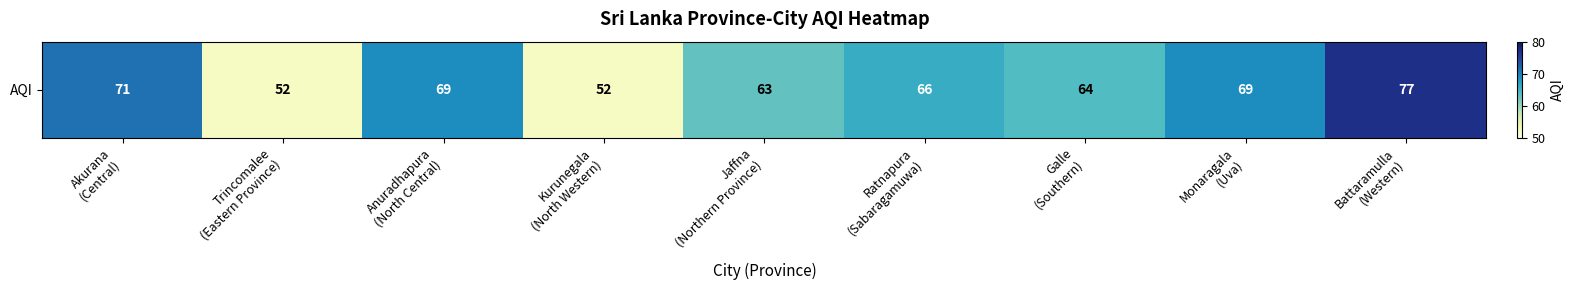

What is the approximate value at Akurana
(Central)?

71